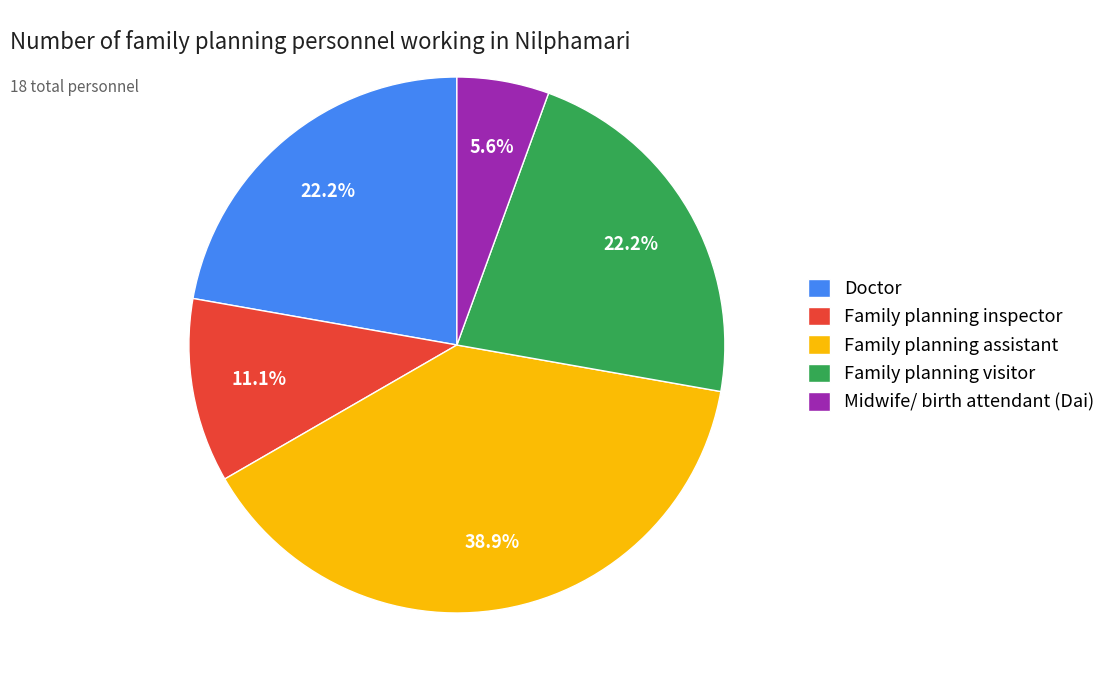

Is it true that Family planning inspector is 11% of the pie?

True